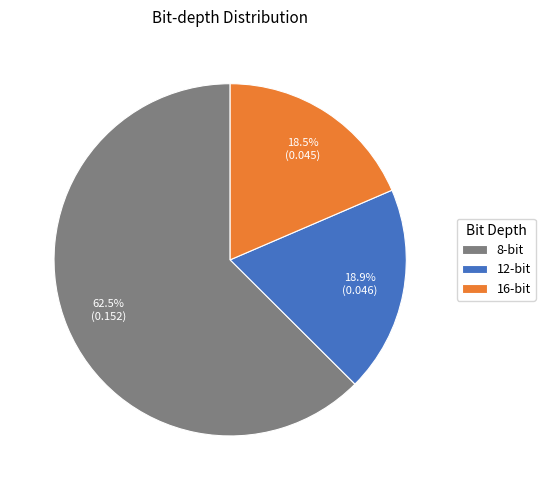

Which category has the biggest portion of the pie?

8-bit